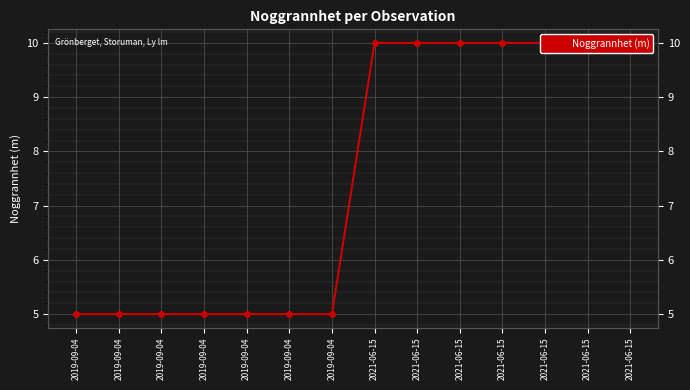

Which label corresponds to the largest value in the chart?

2021-06-15